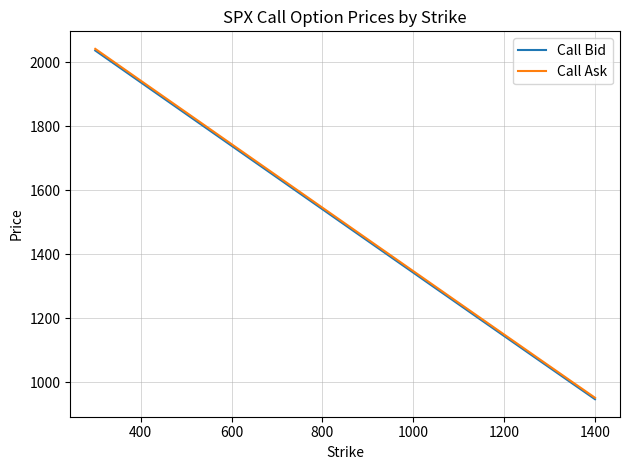

What is the maximum value shown in the chart?

2042.6